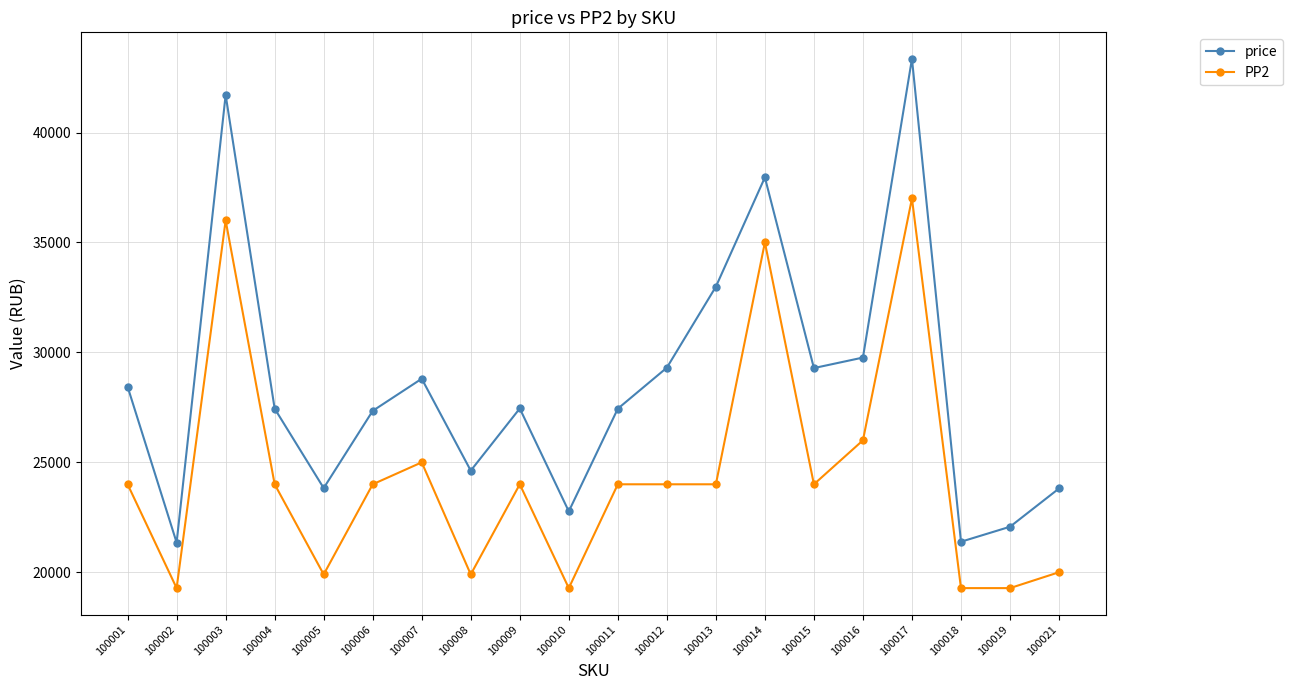

True or false: price has a value of 9926 at 100021.

False